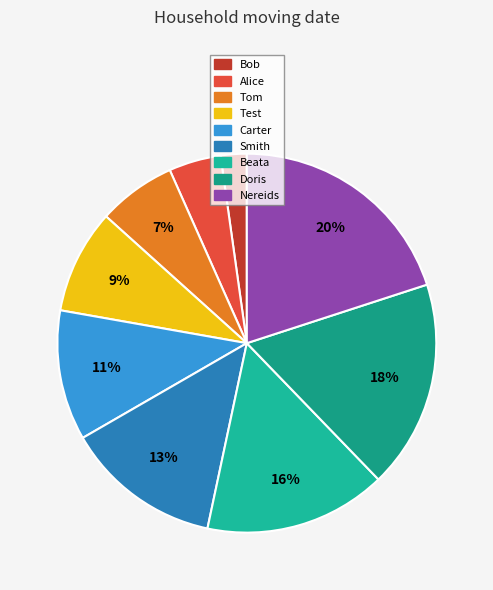

Between Beata and Doris, which is larger?

Doris